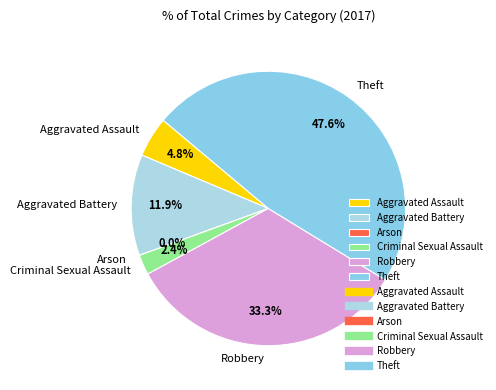

Is it true that Arson is 13% of the pie?

False